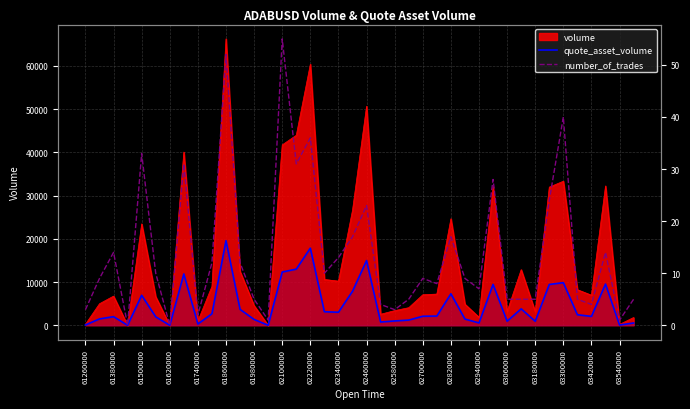

The value of volume at 62460000 is 50650.0. True or false?

True